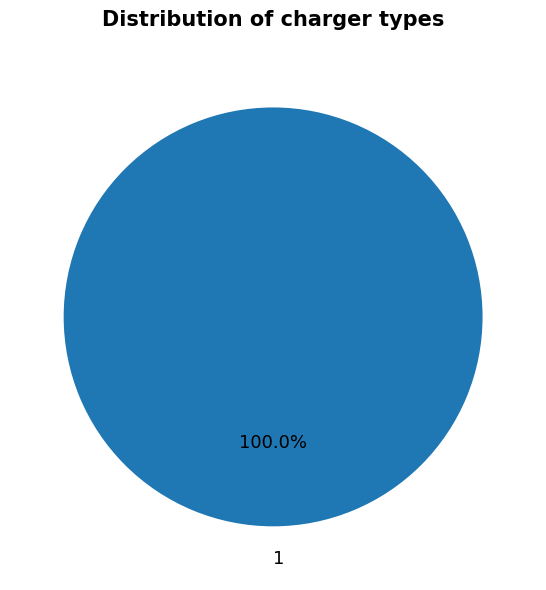

How many segments does this pie chart have?

1